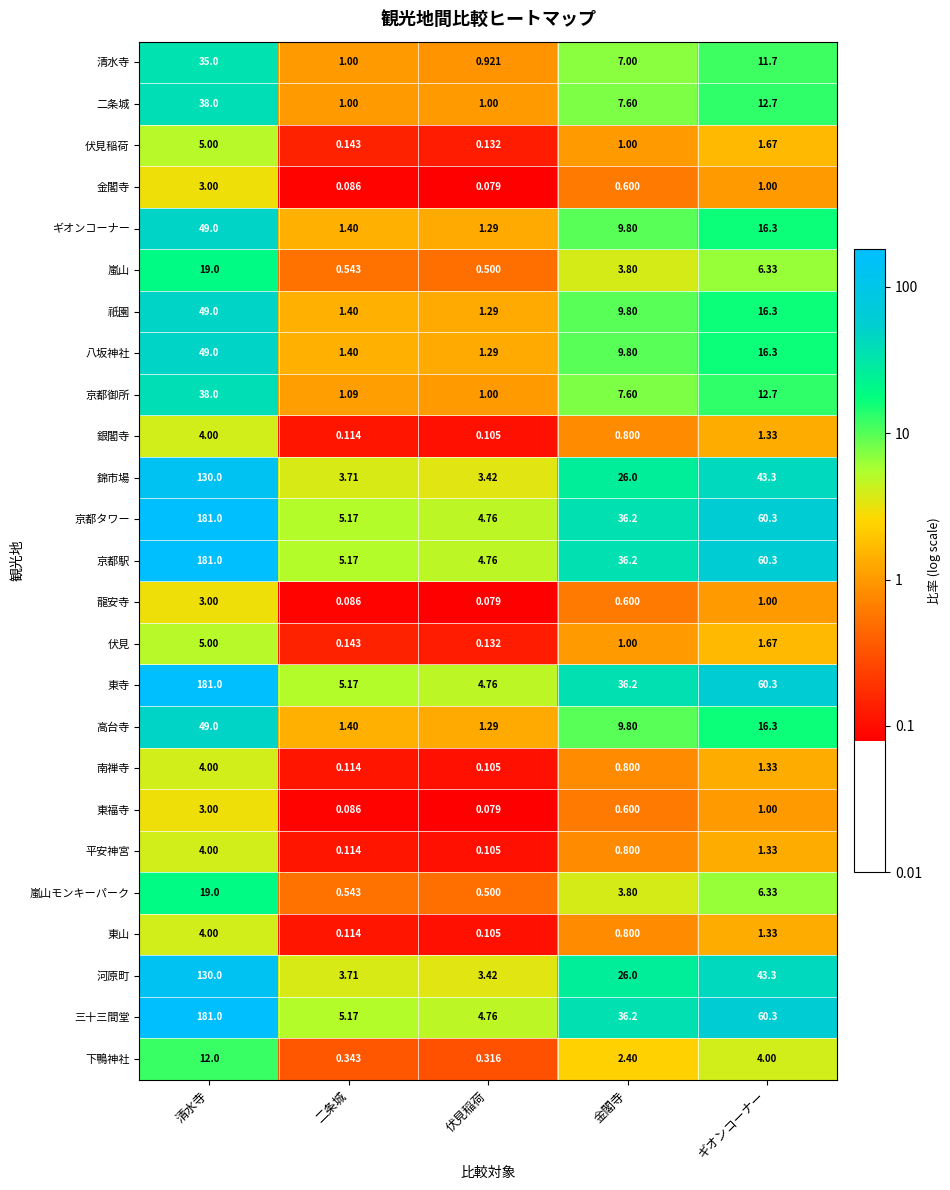

Rank the categories by 京都御所 value from highest to lowest.

清水寺, ギオンコーナー, 金閣寺, 二条城, 伏見稲荷